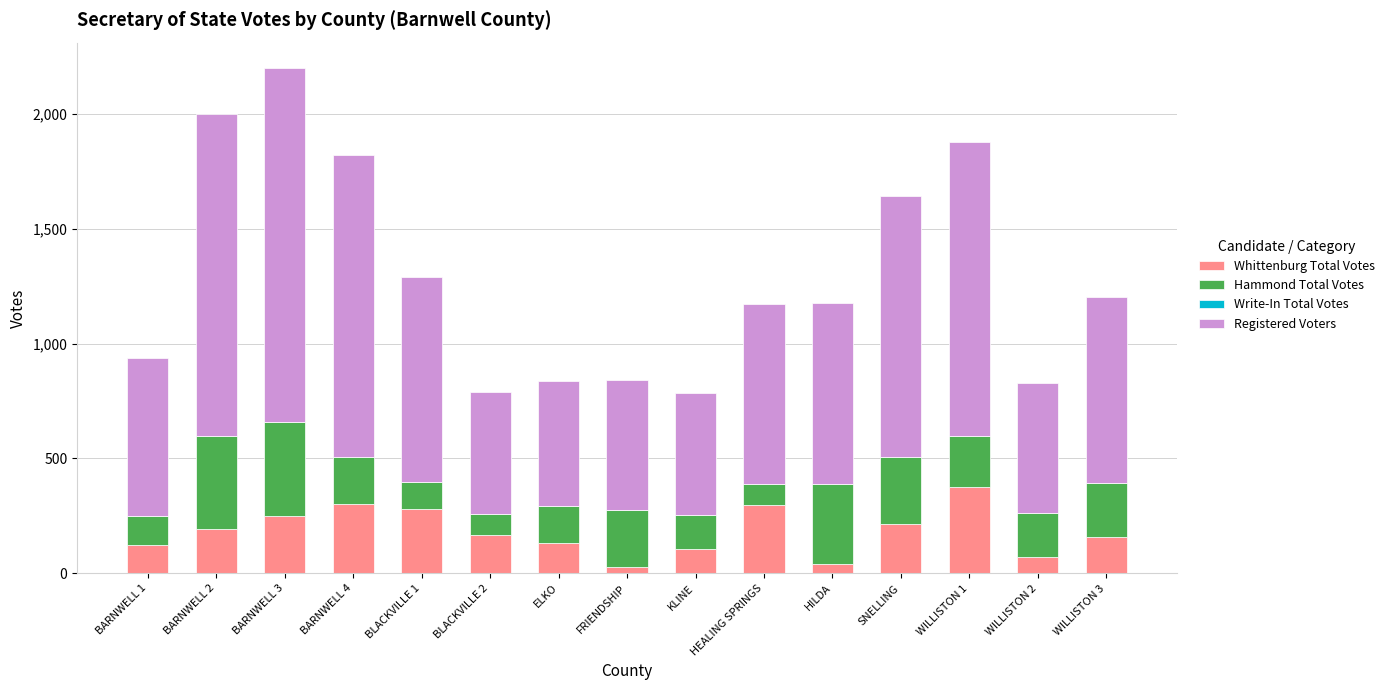

The Whittenburg Total Votes series shows 81 at HEALING SPRINGS. True or false?

False